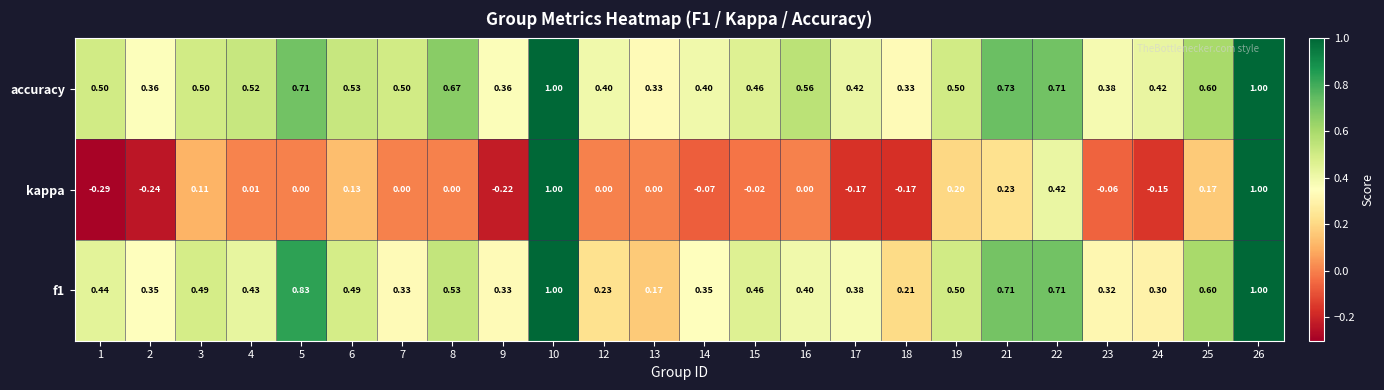

Is the value of kappa at 22 greater than the value of f1 at 19?

No